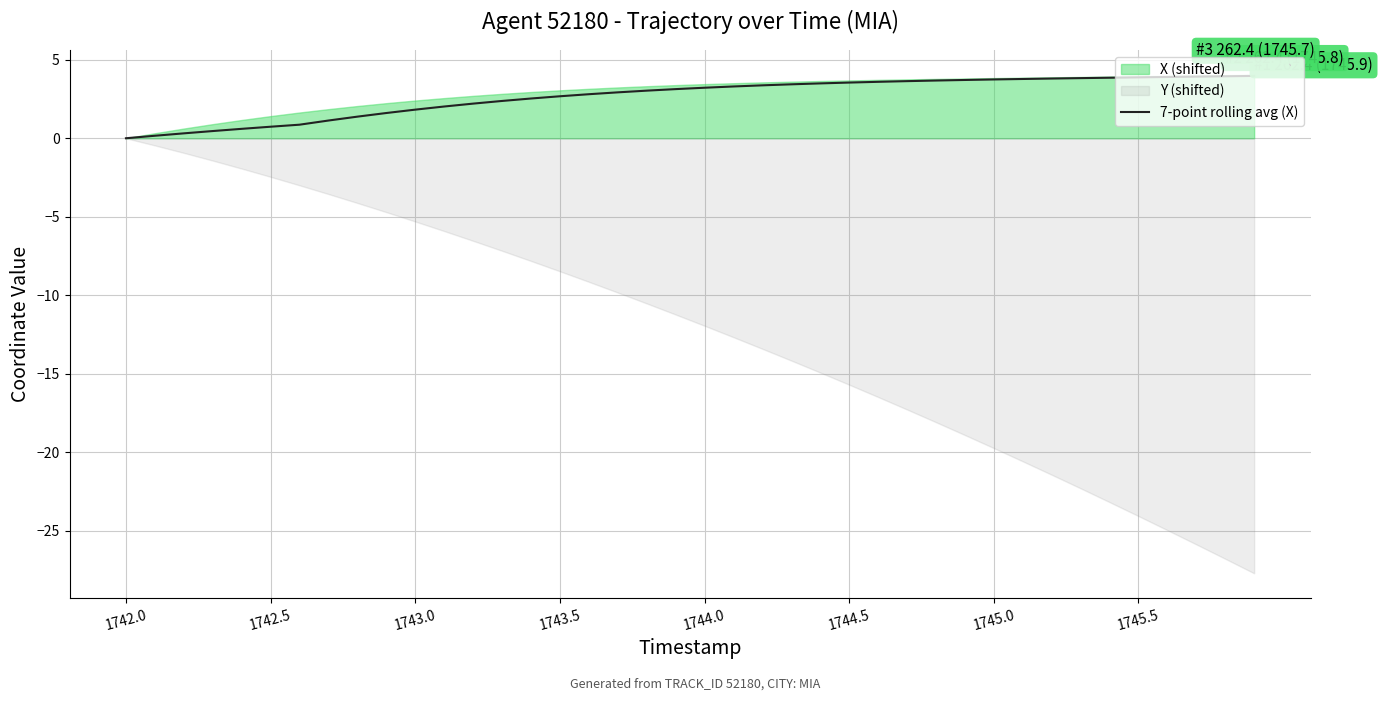

Count the number of categories in the chart.

40